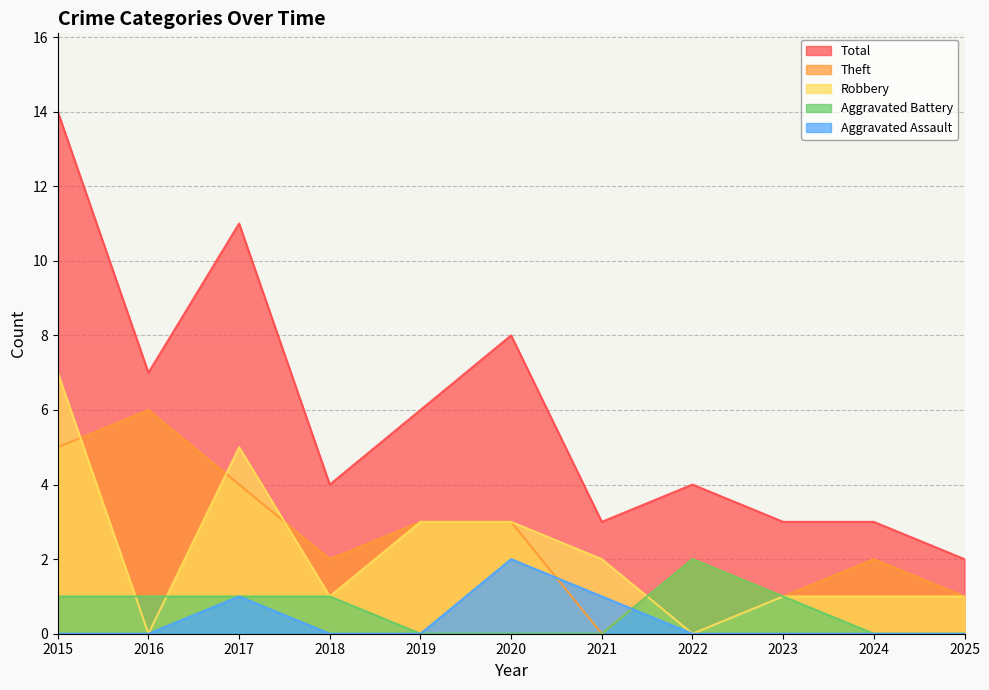

What is the difference between the highest and lowest values at 2019?

6